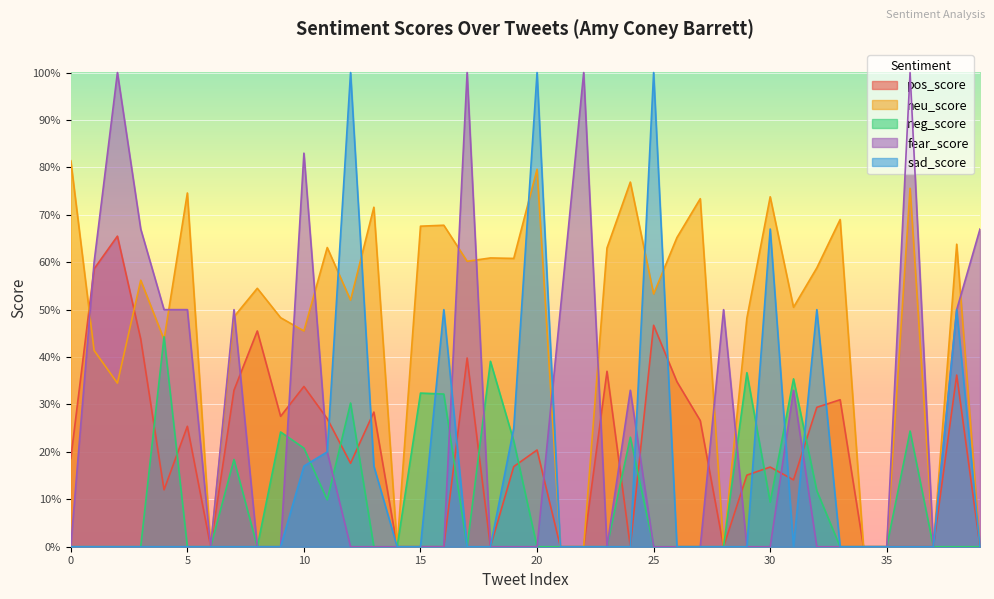

True or false: sad_score has a value of 0.4 at 37.

False